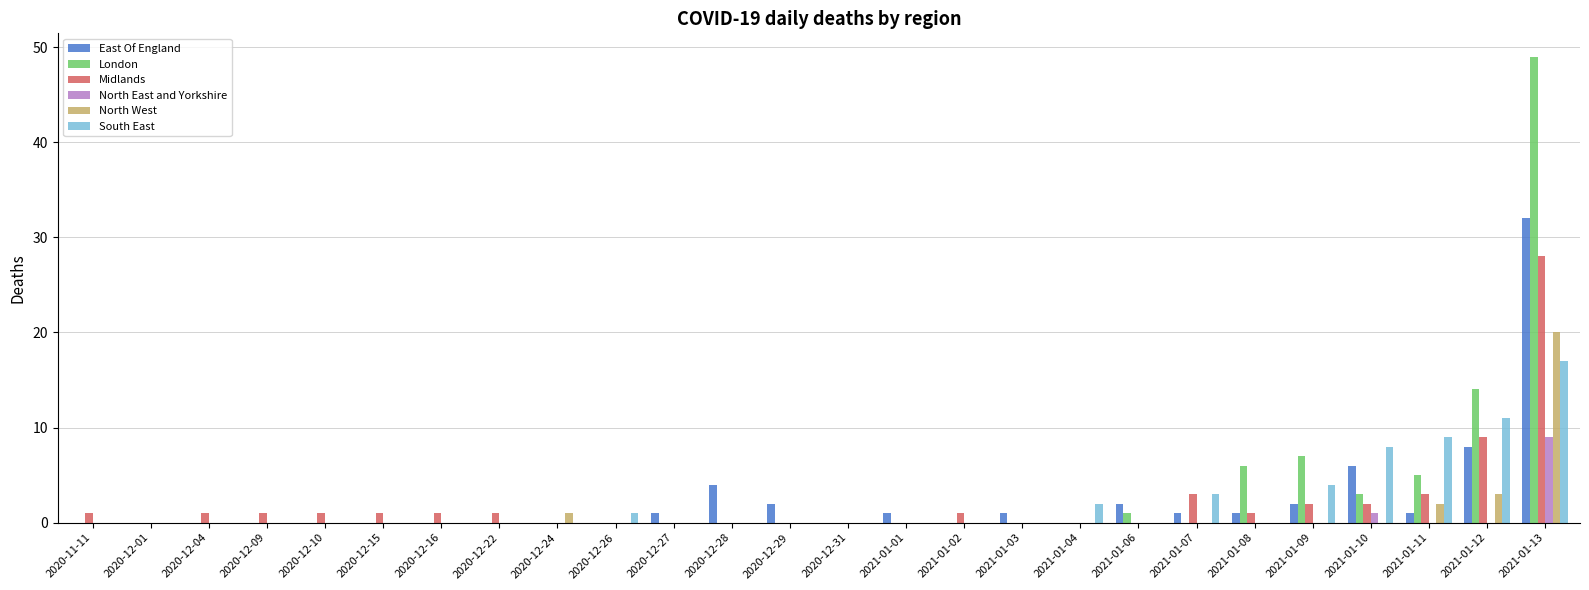

Reading left to right, extract all data points from this chart.

East Of England: 0	0	0	0	0	0	0	0	0	0	1	4	2	0	1	0	1	0	2	1	1	2	6	1	8	32
London: 0	0	0	0	0	0	0	0	0	0	0	0	0	0	0	0	0	0	1	0	6	7	3	5	14	49
Midlands: 1	0	1	1	1	1	1	1	0	0	0	0	0	0	0	1	0	0	0	3	1	2	2	3	9	28
North East and Yorkshire: 0	0	0	0	0	0	0	0	0	0	0	0	0	0	0	0	0	0	0	0	0	0	1	0	0	9
North West: 0	0	0	0	0	0	0	0	1	0	0	0	0	0	0	0	0	0	0	0	0	0	0	2	3	20
South East: 0	0	0	0	0	0	0	0	0	1	0	0	0	0	0	0	0	2	0	3	0	4	8	9	11	17